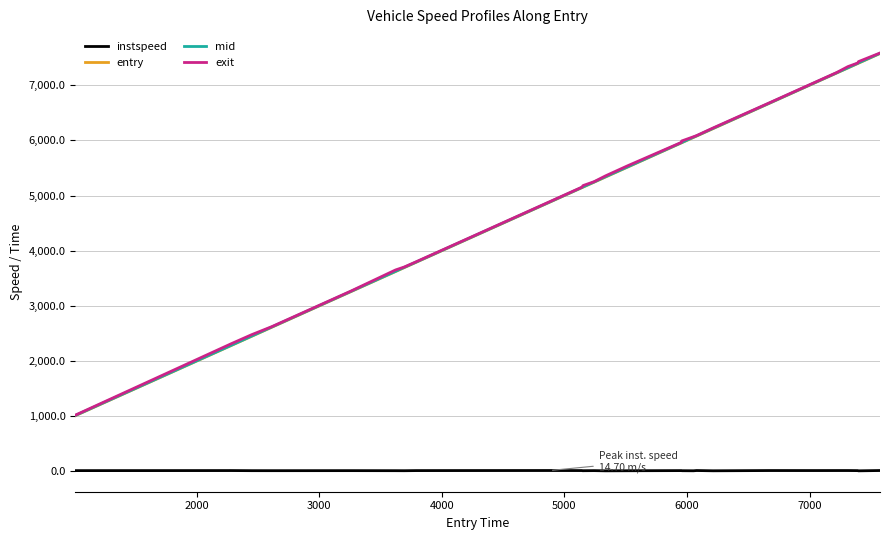

Does the chart have visible grid lines?

Yes